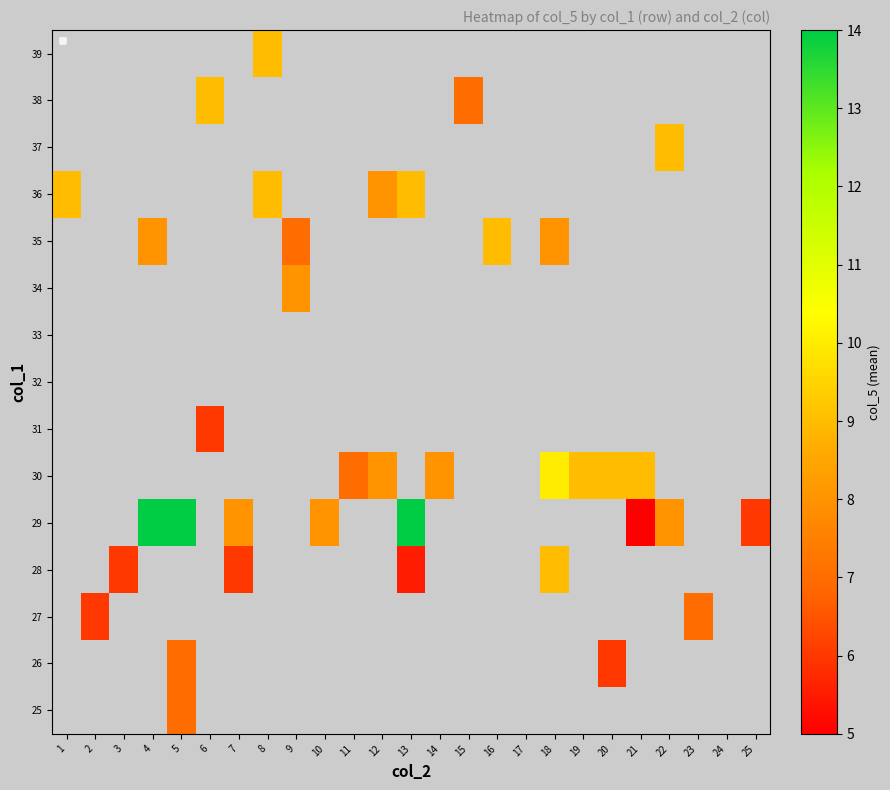

List the series in order of their peak value, lowest first.

25, 26, 27, 28, 29, 30, 31, 32, 33, 34, 35, 36, 37, 38, 39